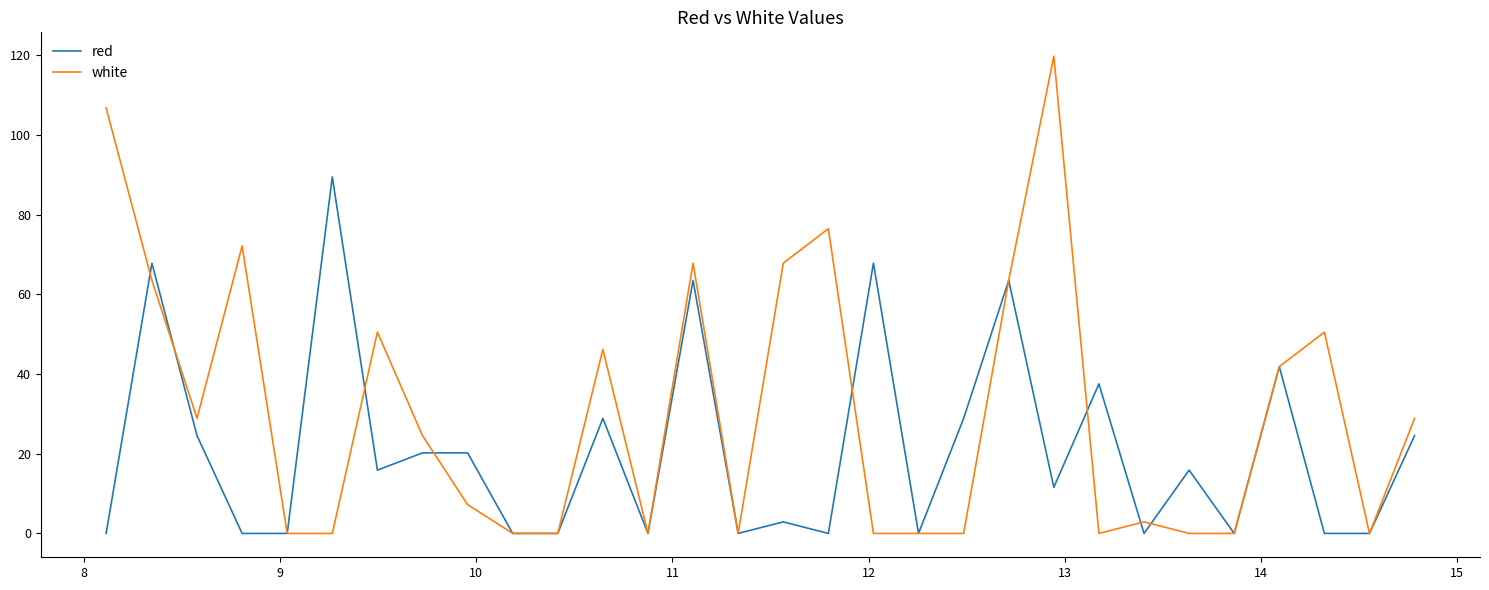

Rank the series by their average value, from highest to lowest.

white, red